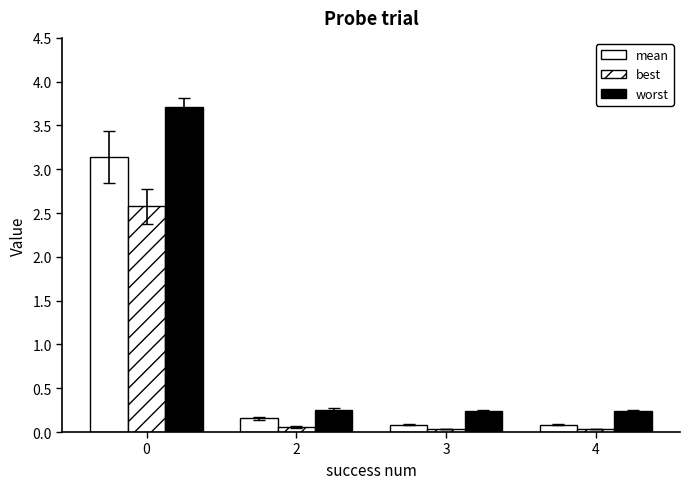

What value does the worst series have at 2?

0.3